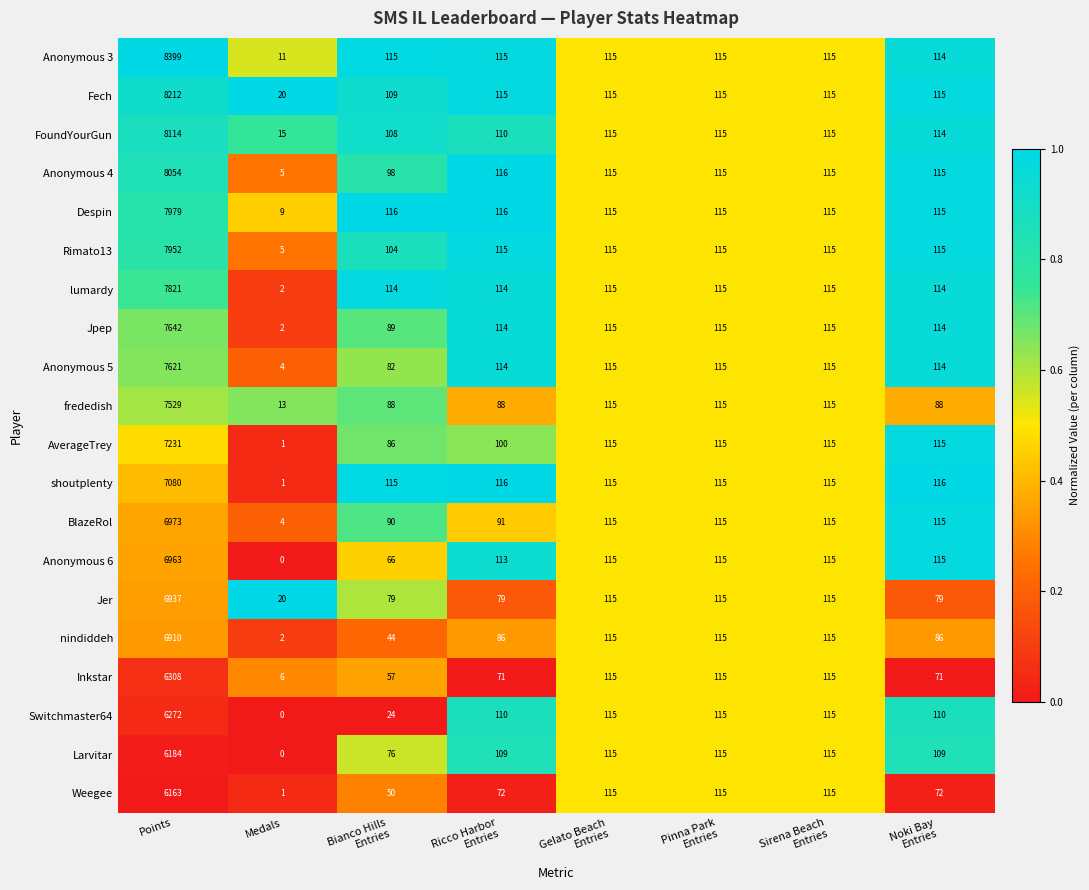

Rank the series by their maximum value, from lowest to highest.

Weegee, Larvitar, Switchmaster64, Inkstar, nindiddeh, Jer, Anonymous 6, BlazeRol, shoutplenty, AverageTrey, frededish, Anonymous 5, Jpep, lumardy, Rimato13, Despin, Anonymous 4, FoundYourGun, Fech, Anonymous 3